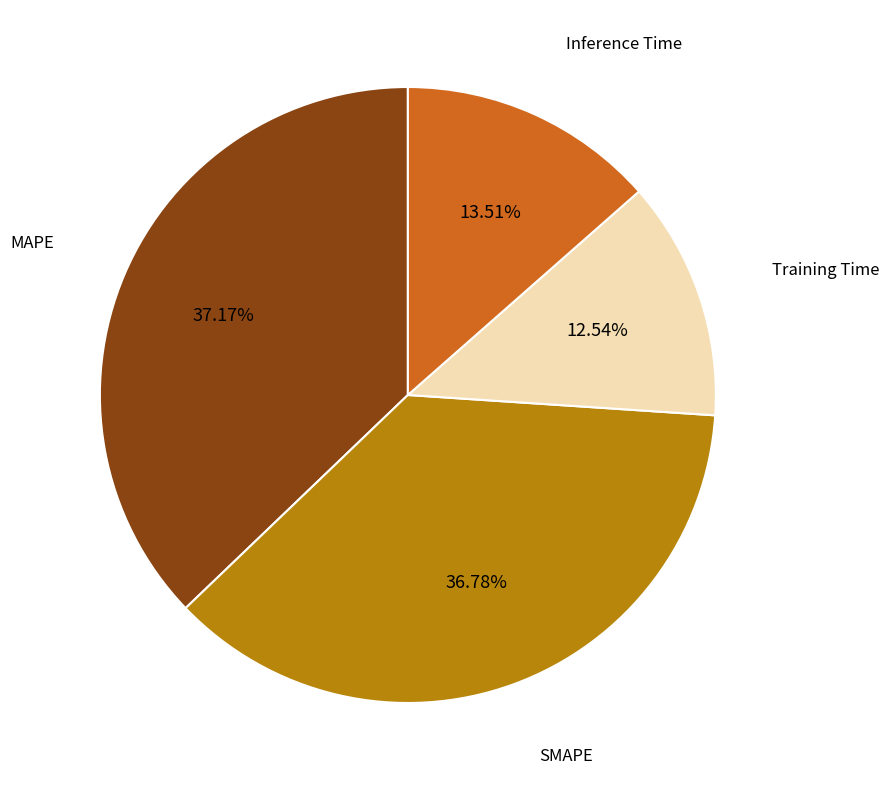

Is there any slice that represents more than half of the pie?

No